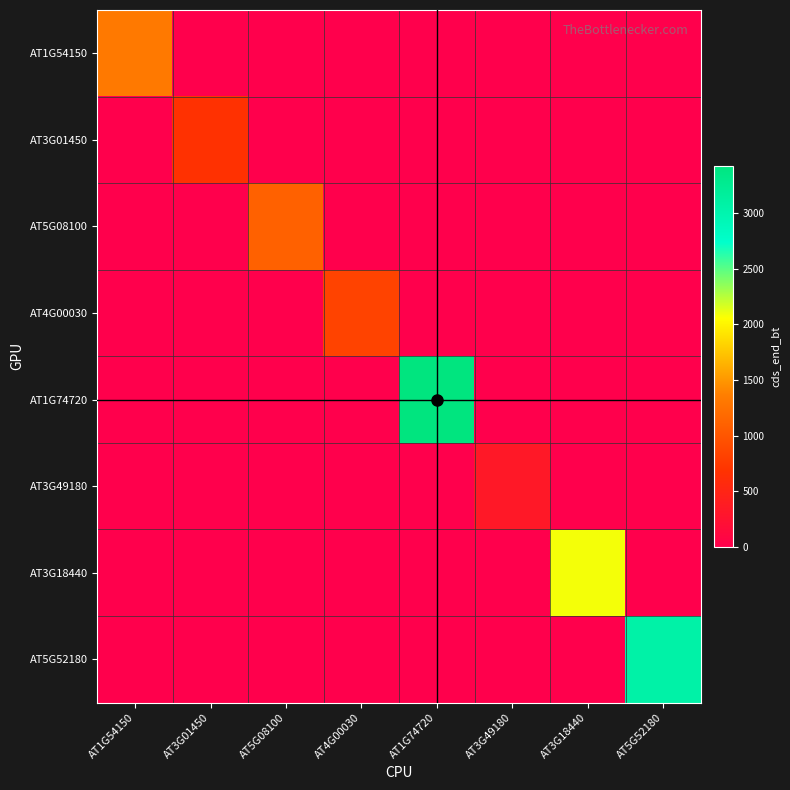

At how many categories does at least one series exceed 657?

7